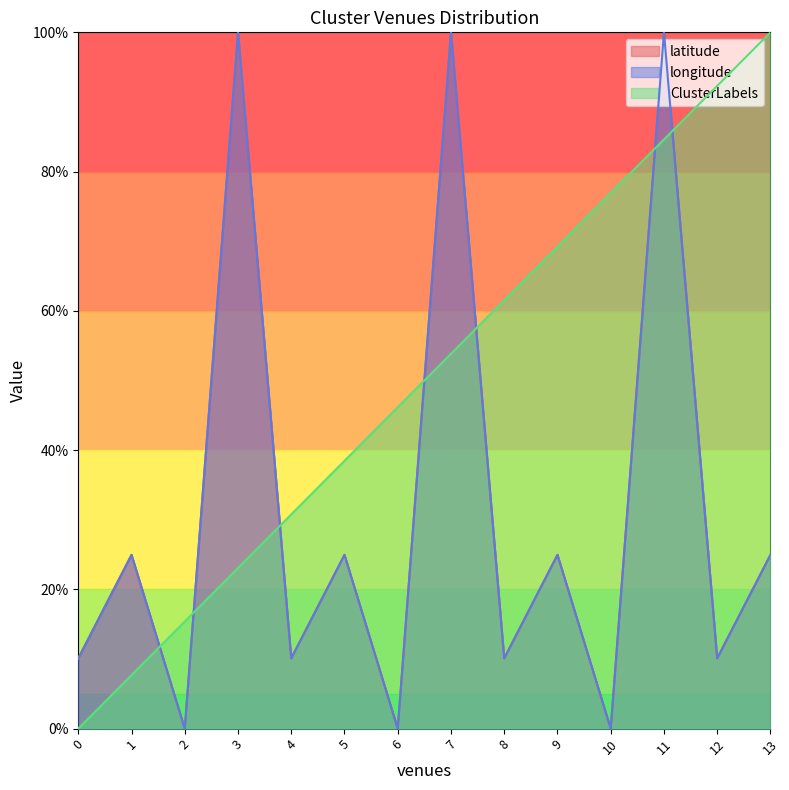

What is the difference between the maximum and minimum values in the longitude series?

100.0